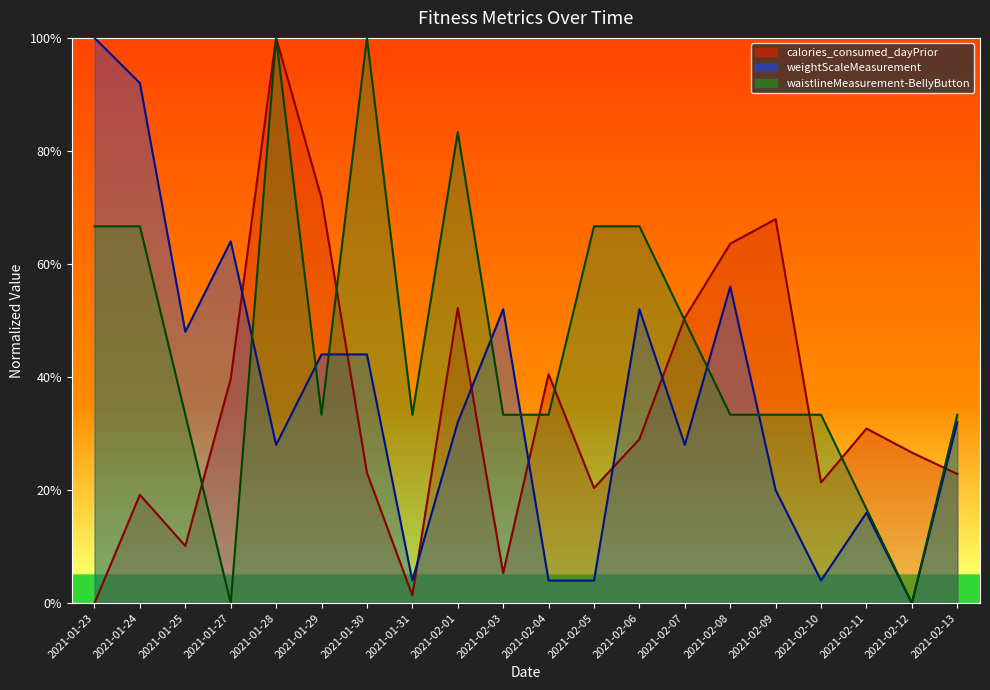

True or false: calories_consumed_dayPrior and weightScaleMeasurement intersect in this chart.

True